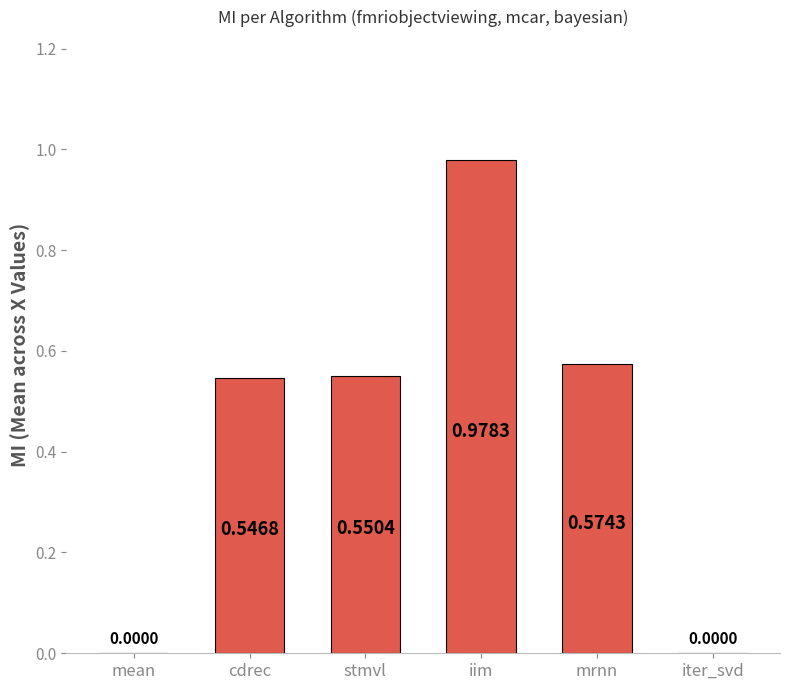

What is the average value?

0.4